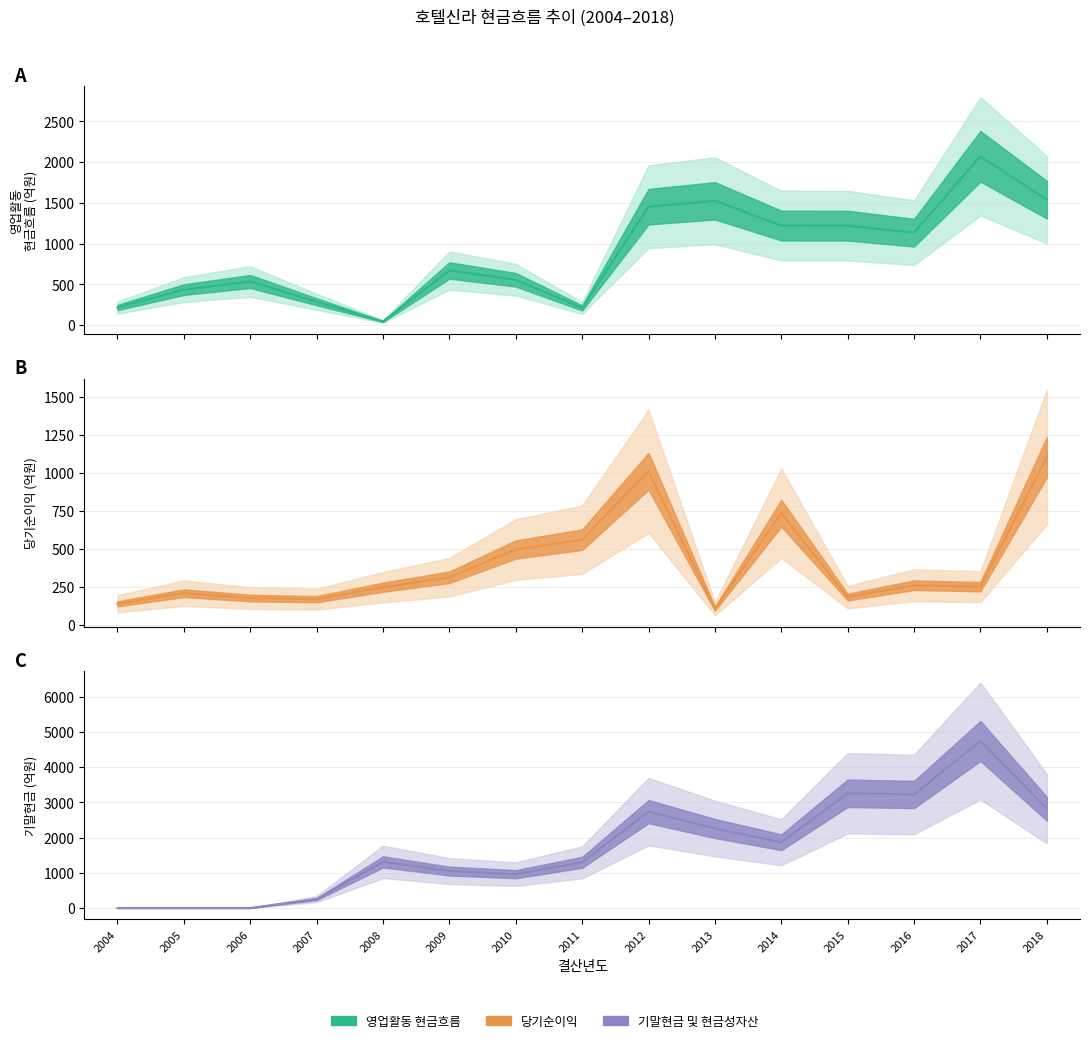

What is the value of the 영업활동 현금흐름 point at the 6th from the left?

669.6